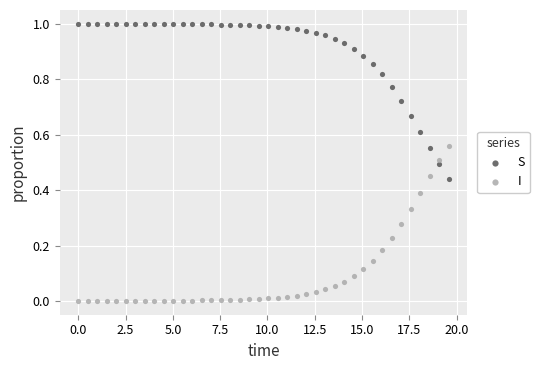

What is the X range (max minus min) for the scatter plot?

19.6